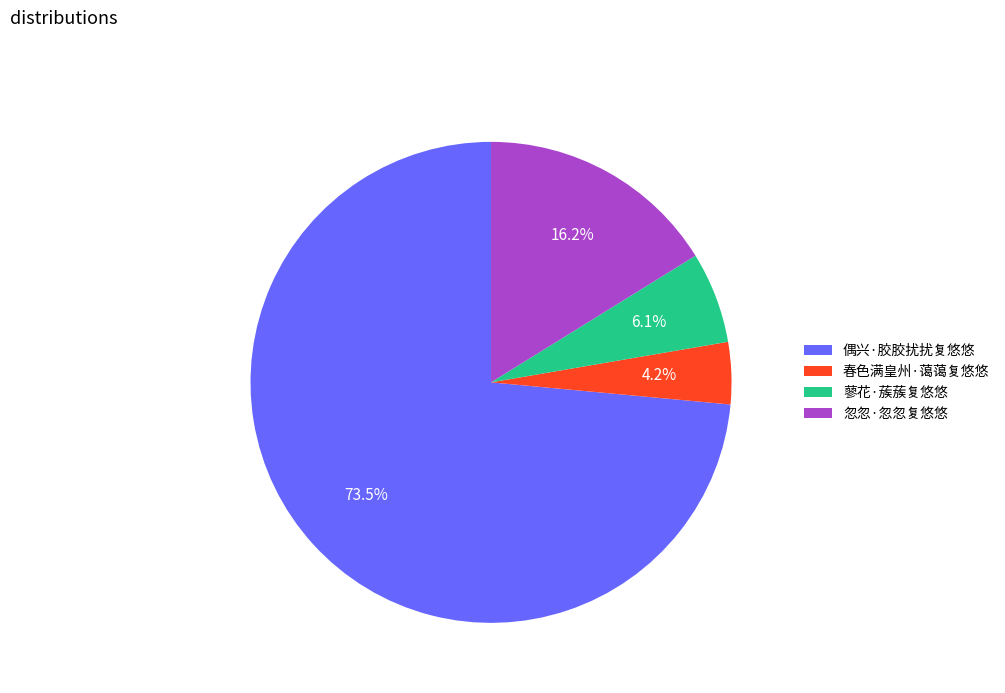

To the nearest percent, what is the difference between the largest and smallest slice percentages?

69%